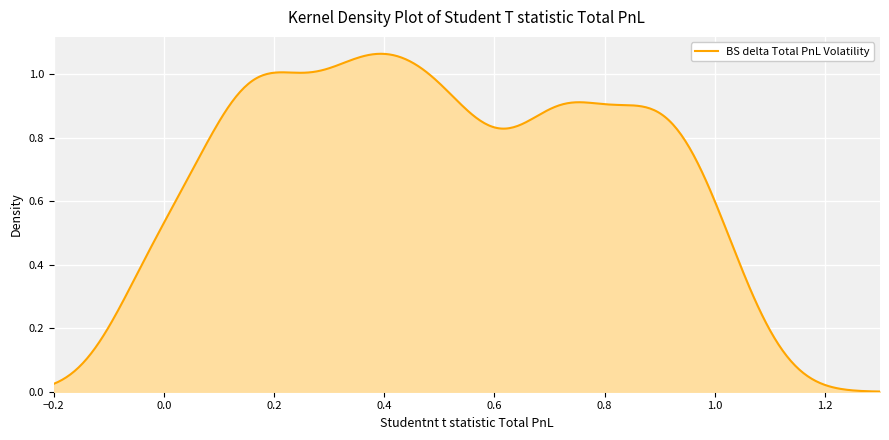

Does the chart have visible grid lines?

Yes